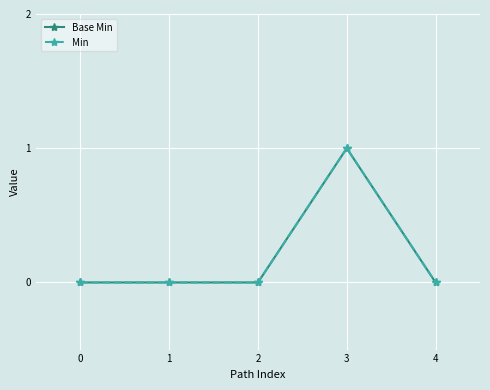

At how many categories does at least one series exceed 0?

1